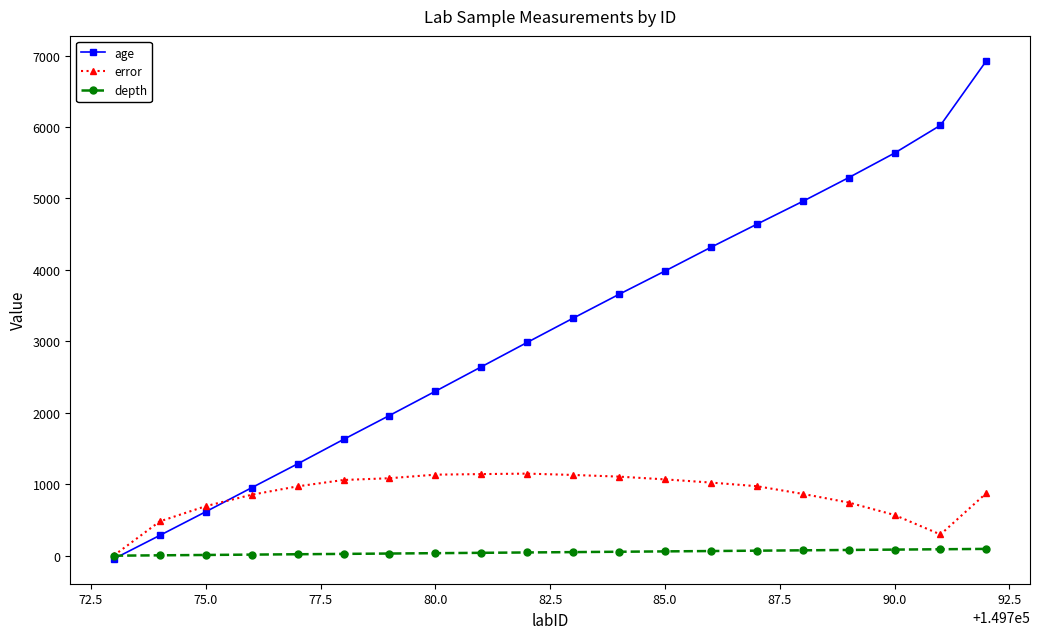

True or false: error and age cross at least once.

True